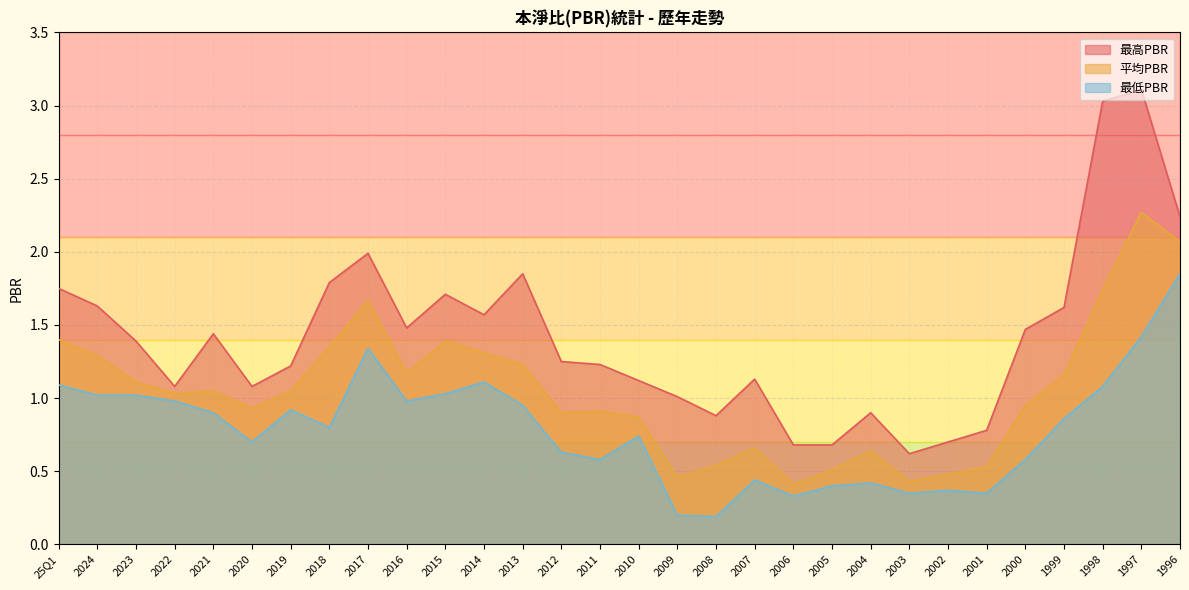

Which series has the largest total across all categories?

最高PBR